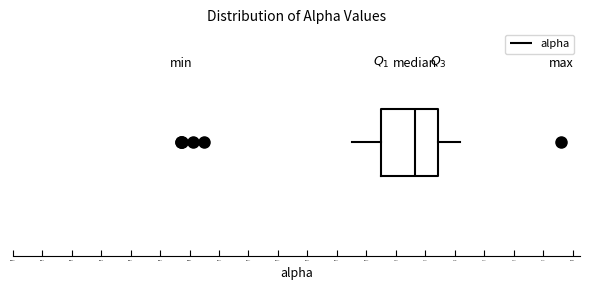

Where is the right edge of the box on the x-axis? The values are not printed on the chart, so give them approximately, as read against the axis.

0.028